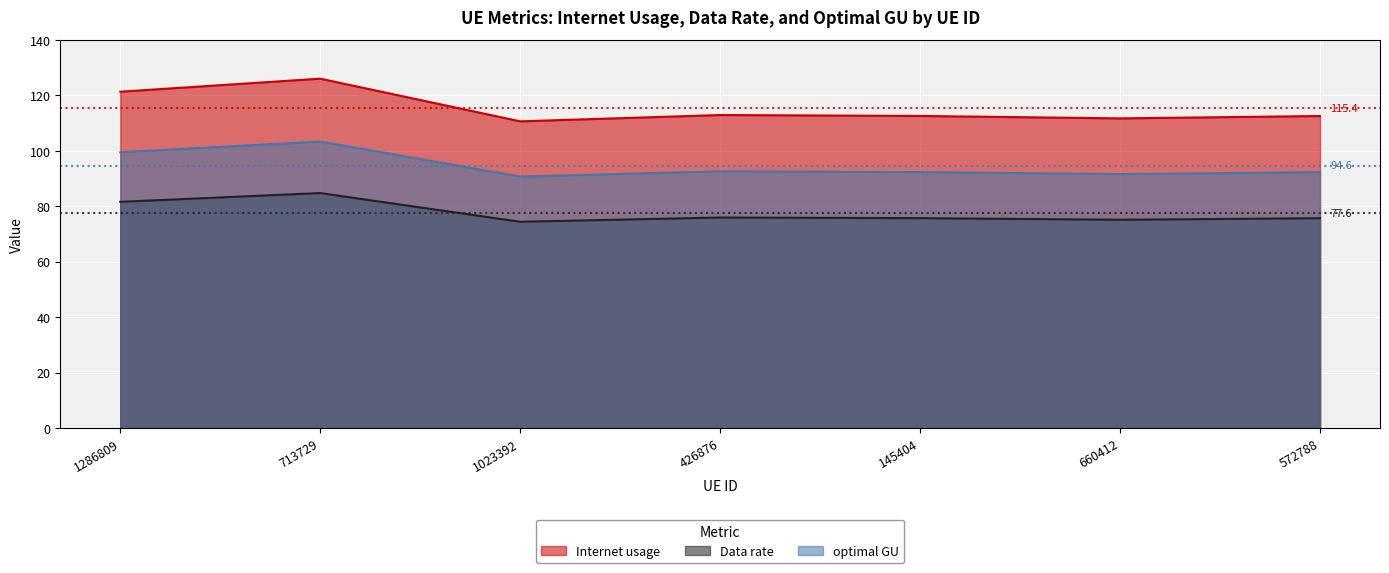

What position from the left is 660412?

6